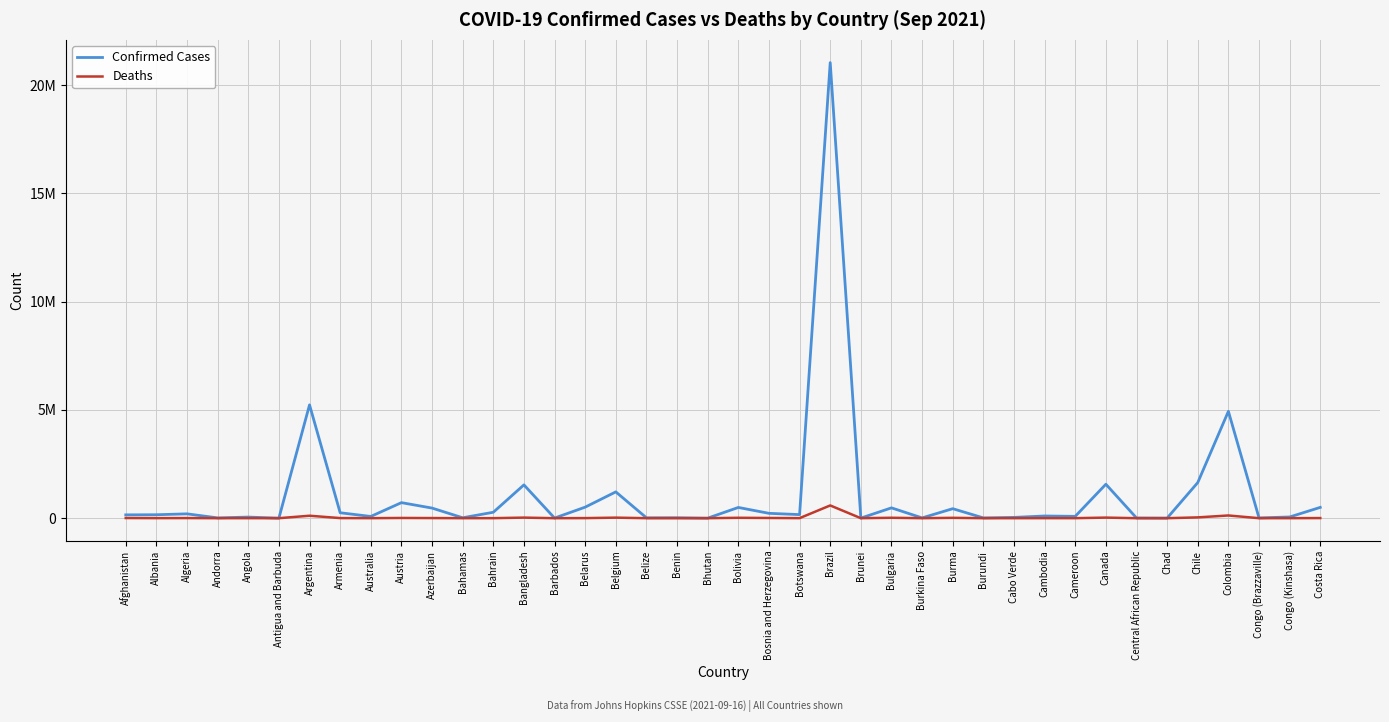

What is the total value across all series at Belarus?

514447